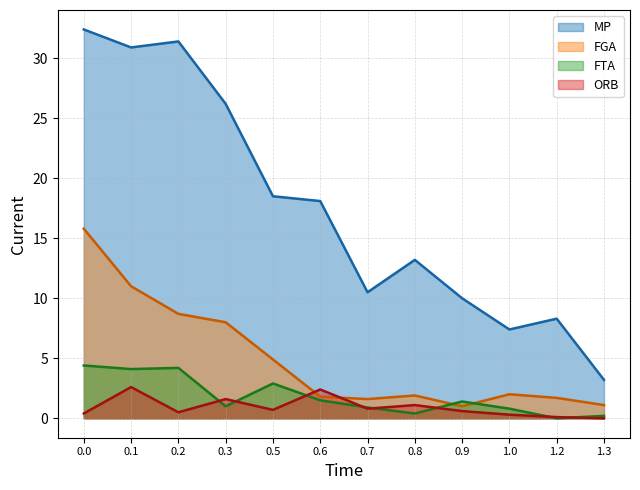

What is the highest value of the ORB series?

2.6